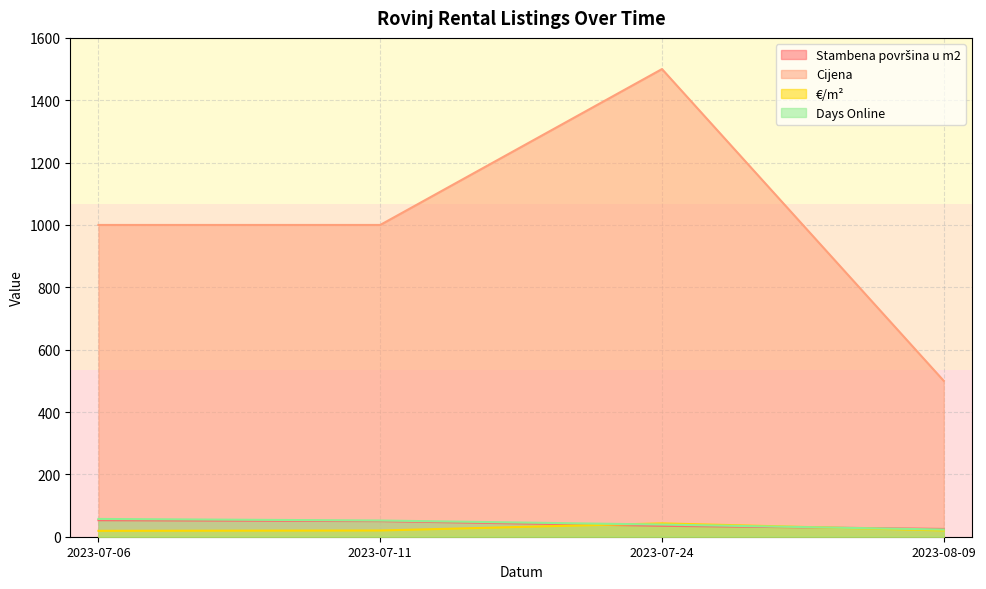

Where is the first local maximum for Cijena?

2023-07-24